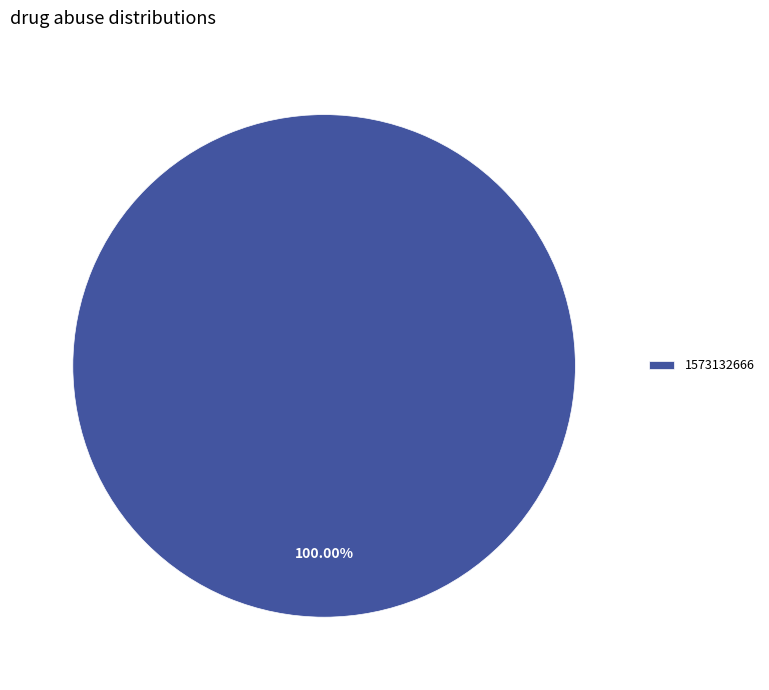

Is there a majority slice in this chart?

Yes